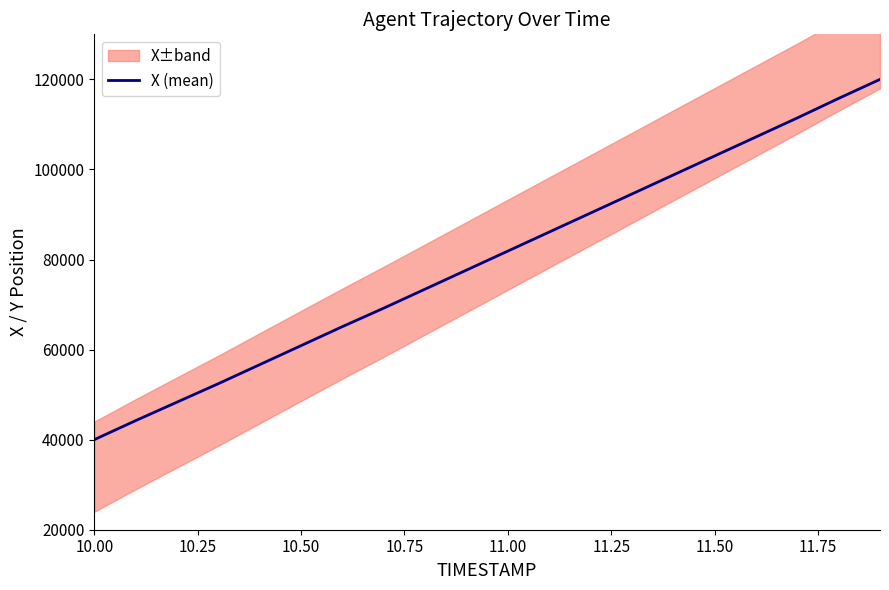

What is the maximum value for X (mean)?

120000.0